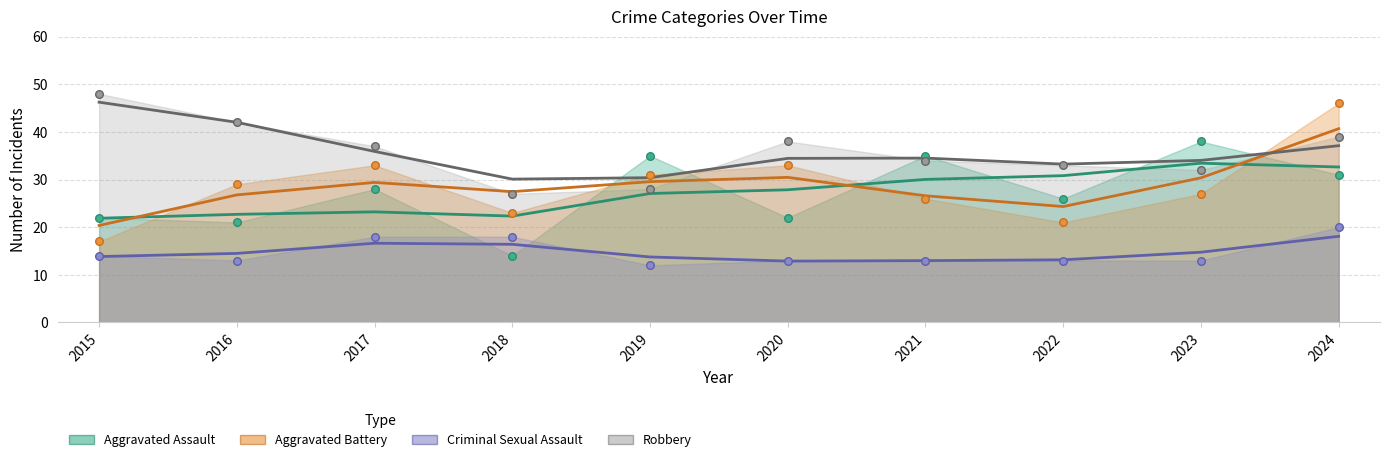

Which series reaches the minimum Y coordinate?

Criminal Sexual Assault